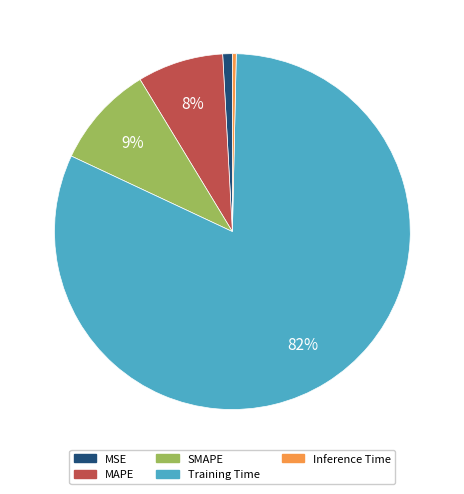

To the nearest percent, what is the average slice percentage?

20%